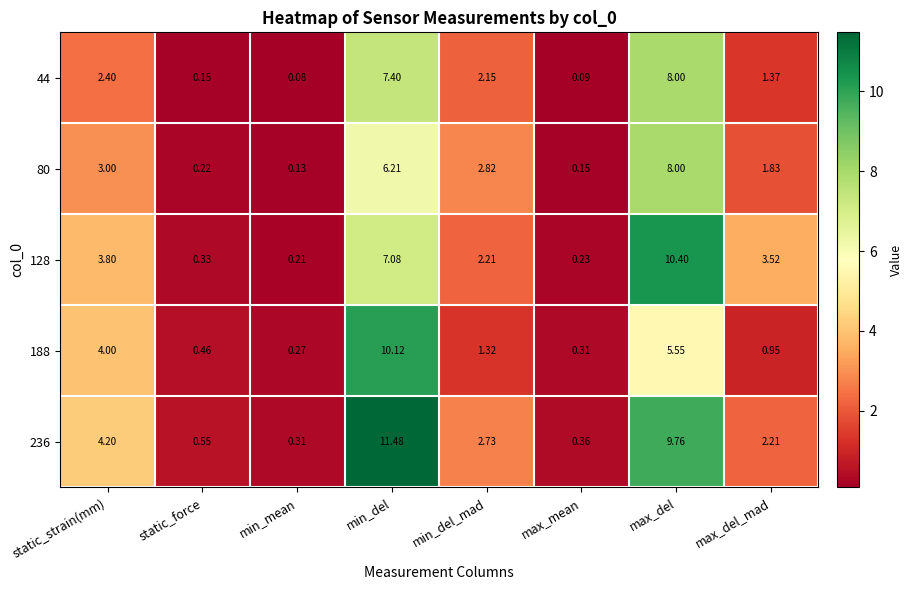

Which category has the lowest value in the 80 series?

min_mean